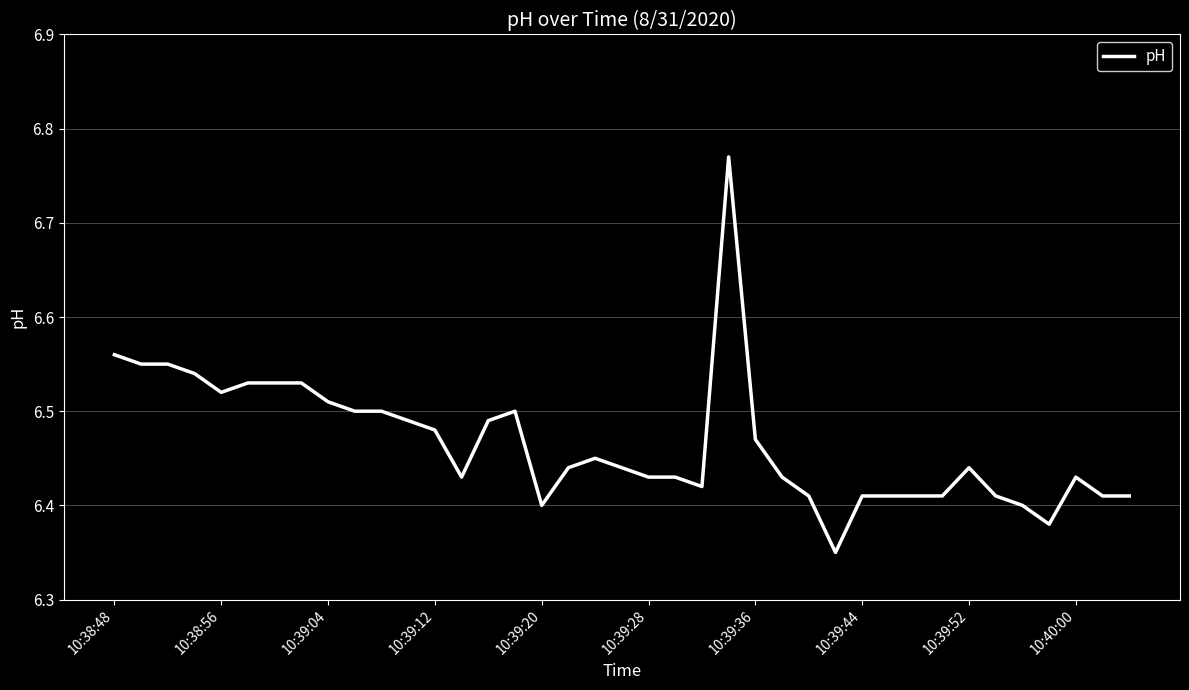

What is the value of the 23rd point from the left?

6.4